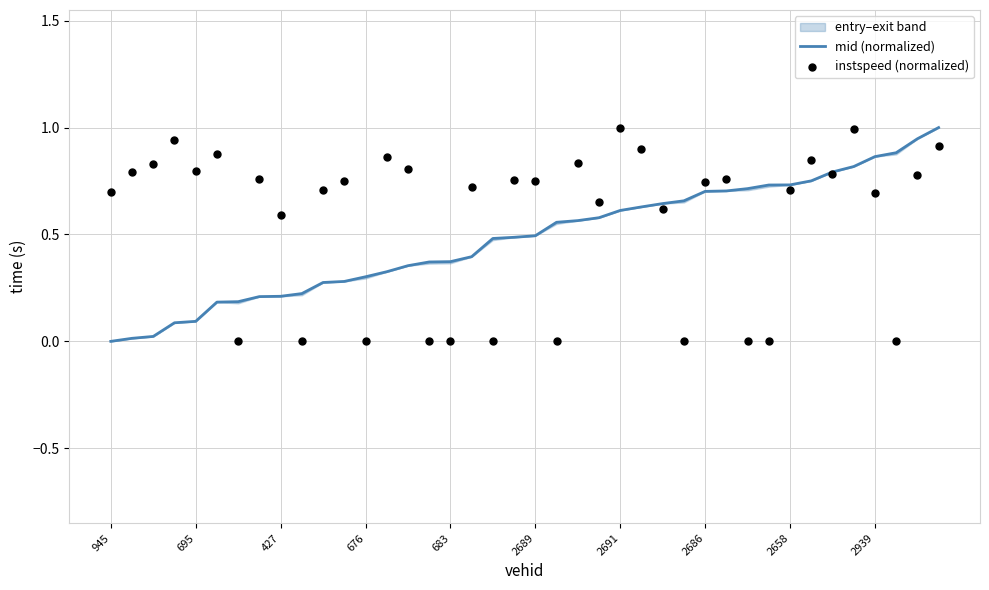

At how many categories does at least one series exceed 0?

40